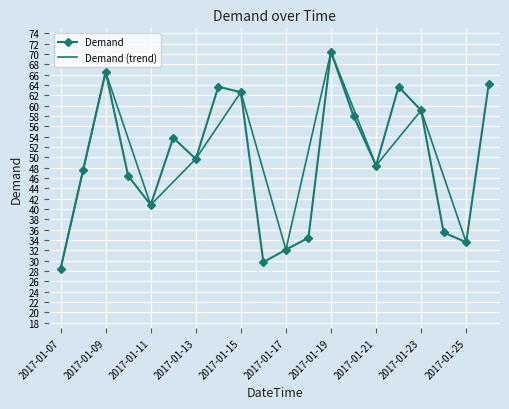

At which label is the value closest to 49?

2017-01-21